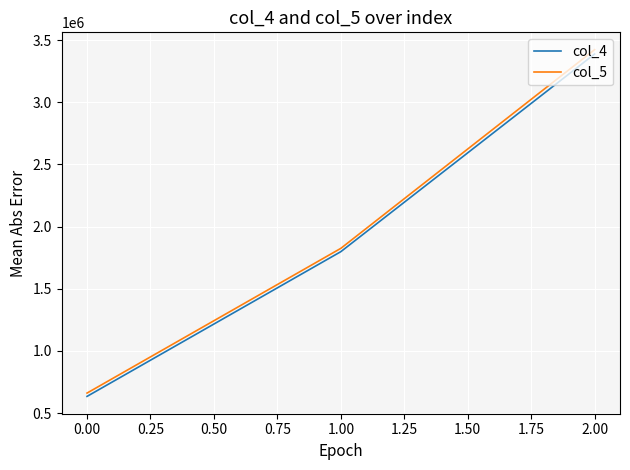

Which series has the largest range (max minus min)?

col_5